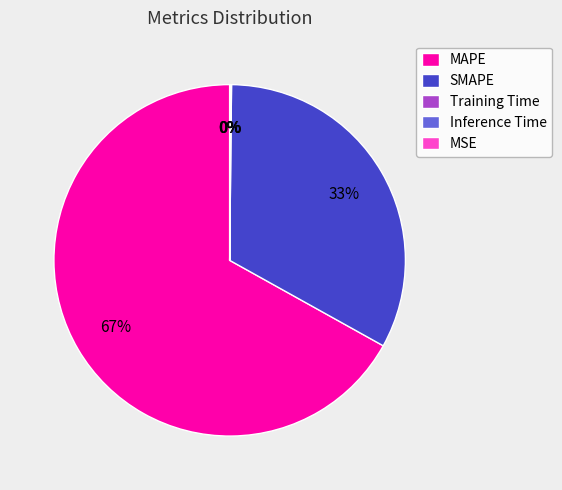

Does MAPE account for over 50% of the chart?

Yes